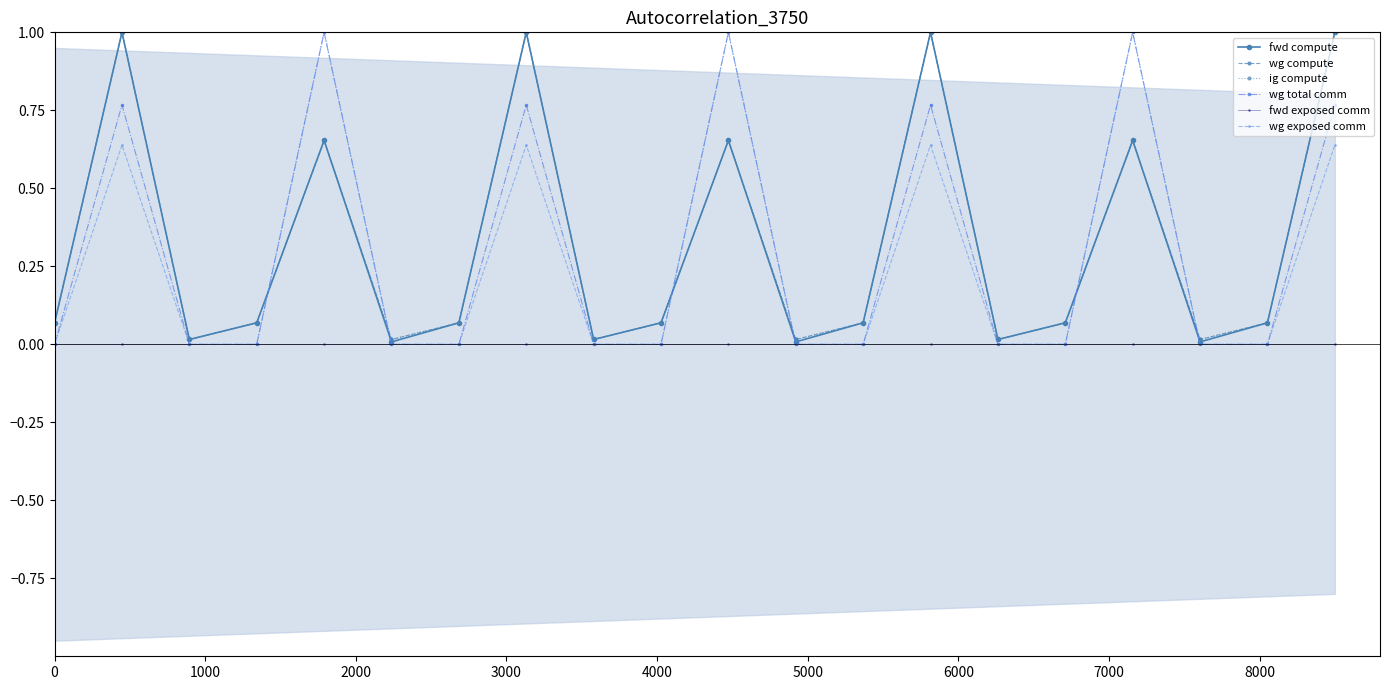

At 0, list the series in order from smallest to largest.

wg total comm, fwd exposed comm, wg exposed comm, fwd compute, wg compute, ig compute